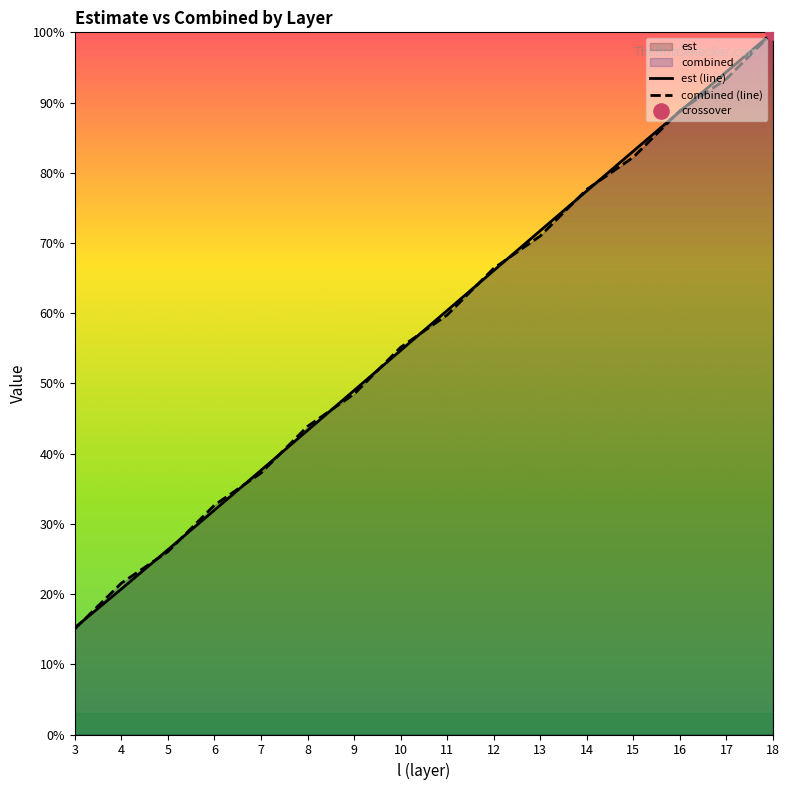

At how many categories does at least one series exceed 0?

16